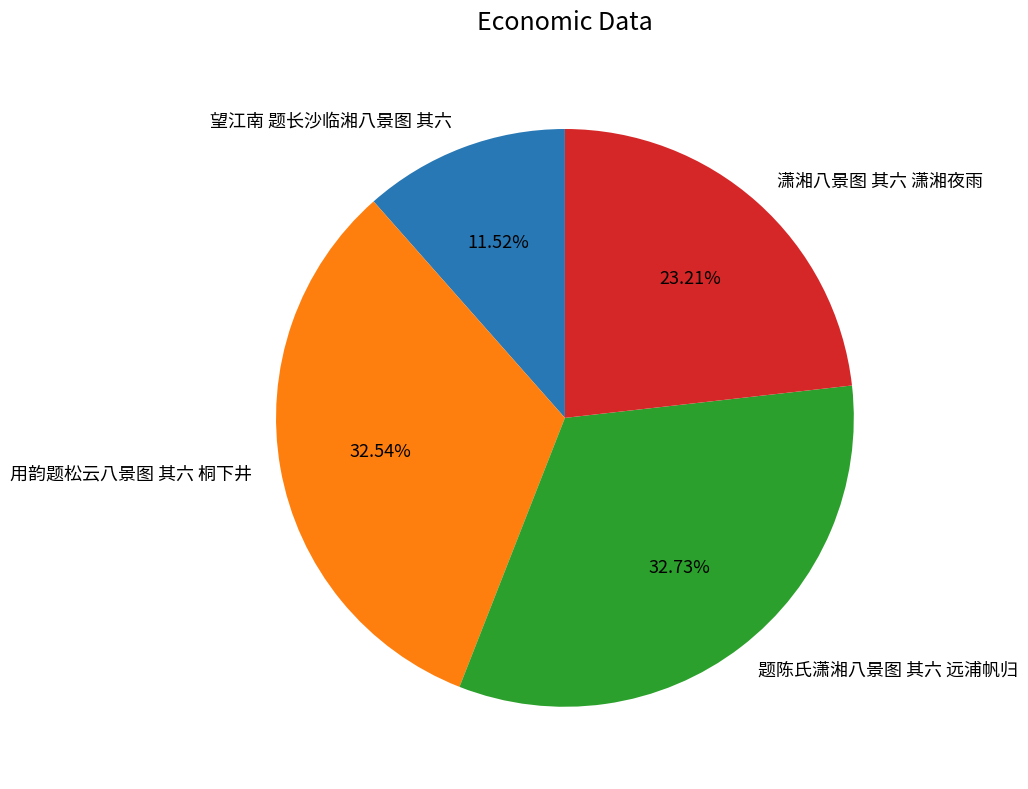

Count the number of slices in the pie.

4